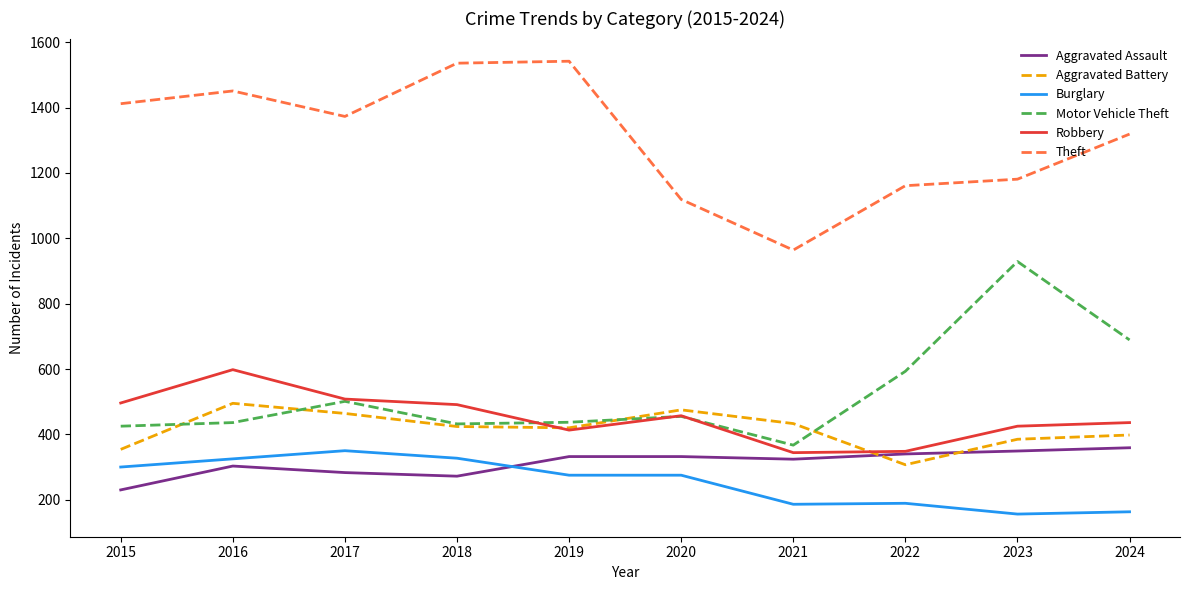

Which series changed the most between 2021 and 2023?

Motor Vehicle Theft